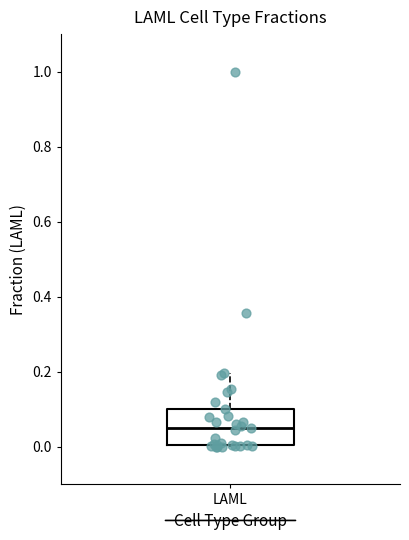

Read this box plot against the y-axis: the position of the median line, the range covered by the box, and the ends of both whiskers. The values are not printed on the chart, so give them approximately, as read against the axis.

median 0.04, box 0.00 to 0.10, whiskers 0.00 to 0.20